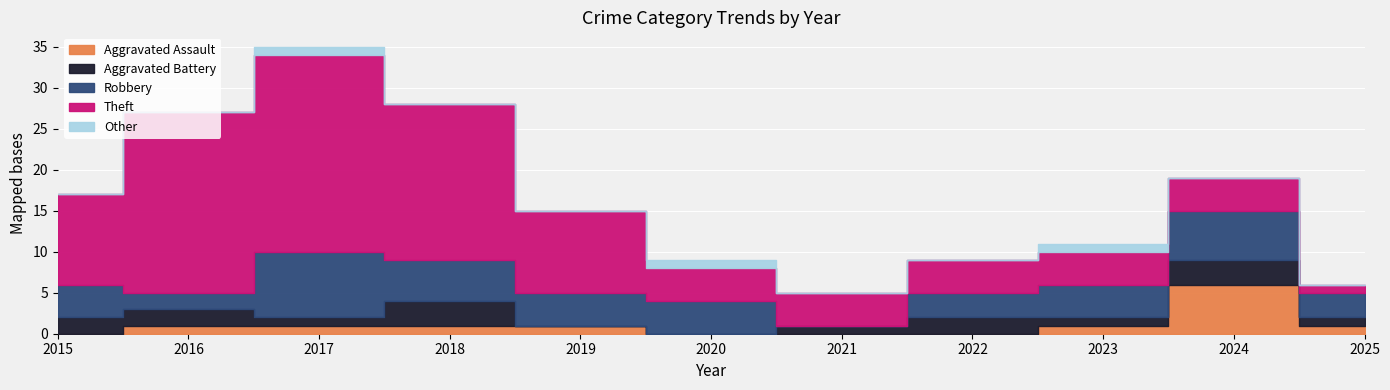

Reading left to right, list all the values displayed in this chart.

Aggravated Assault: 2015=0	2016=1	2017=1	2018=1	2019=1	2020=0	2021=0	2022=0	2023=1	2024=6	2025=1
Aggravated Battery: 2015=2	2016=2	2017=1	2018=3	2019=0	2020=0	2021=1	2022=2	2023=1	2024=3	2025=1
Robbery: 2015=4	2016=2	2017=8	2018=5	2019=4	2020=4	2021=0	2022=3	2023=4	2024=6	2025=3
Theft: 2015=11	2016=22	2017=24	2018=19	2019=10	2020=4	2021=4	2022=4	2023=4	2024=4	2025=1
Other: 2015=0	2016=0	2017=1	2018=0	2019=0	2020=1	2021=0	2022=0	2023=1	2024=0	2025=0